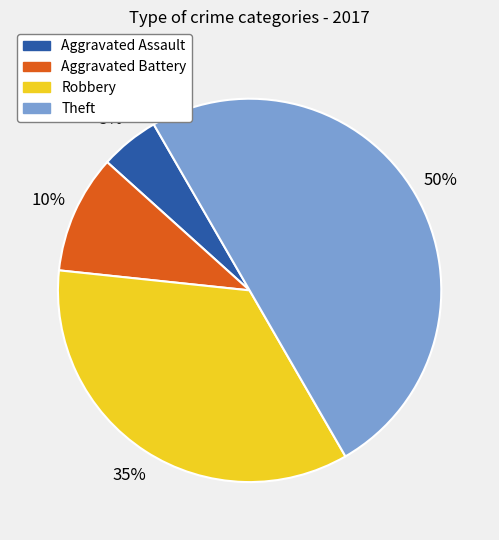

Does Aggravated Battery account for over 50% of the chart?

No